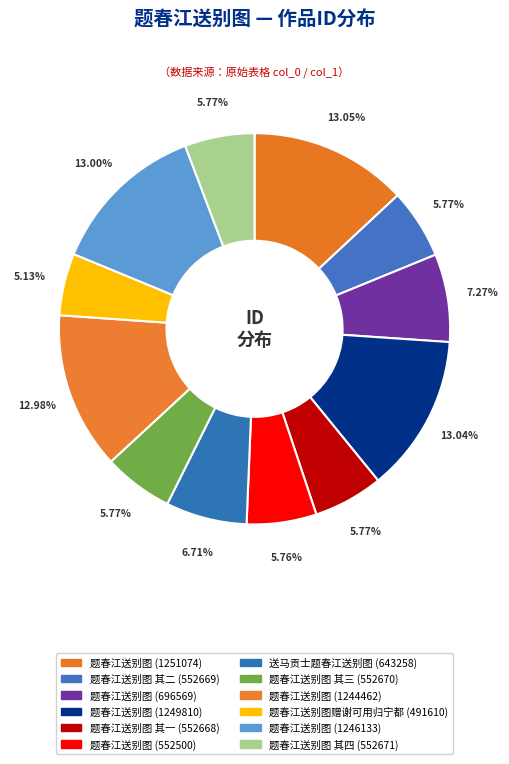

Which has a higher value, 题春江送别图 其三 (552670) or 题春江送别图 其四 (552671)?

题春江送别图 其四 (552671)